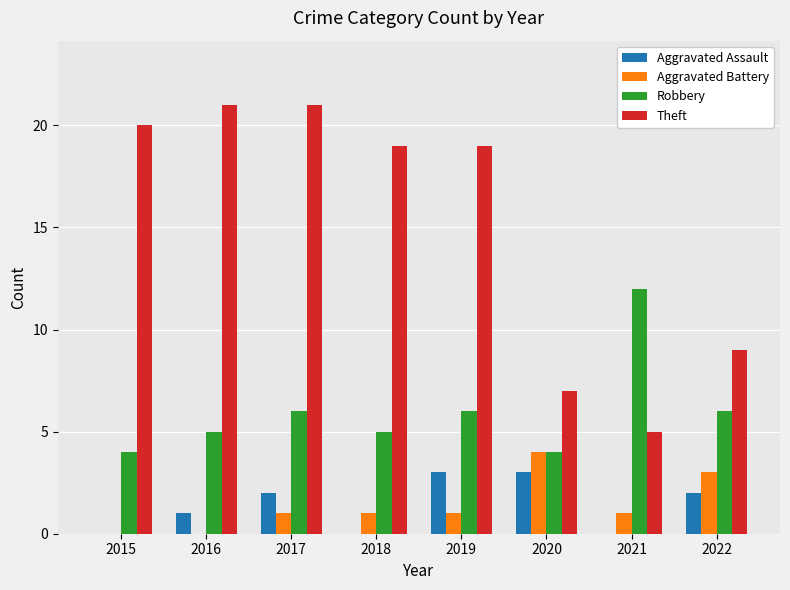

True or false: Robbery has a value of 4 at 2020.

True